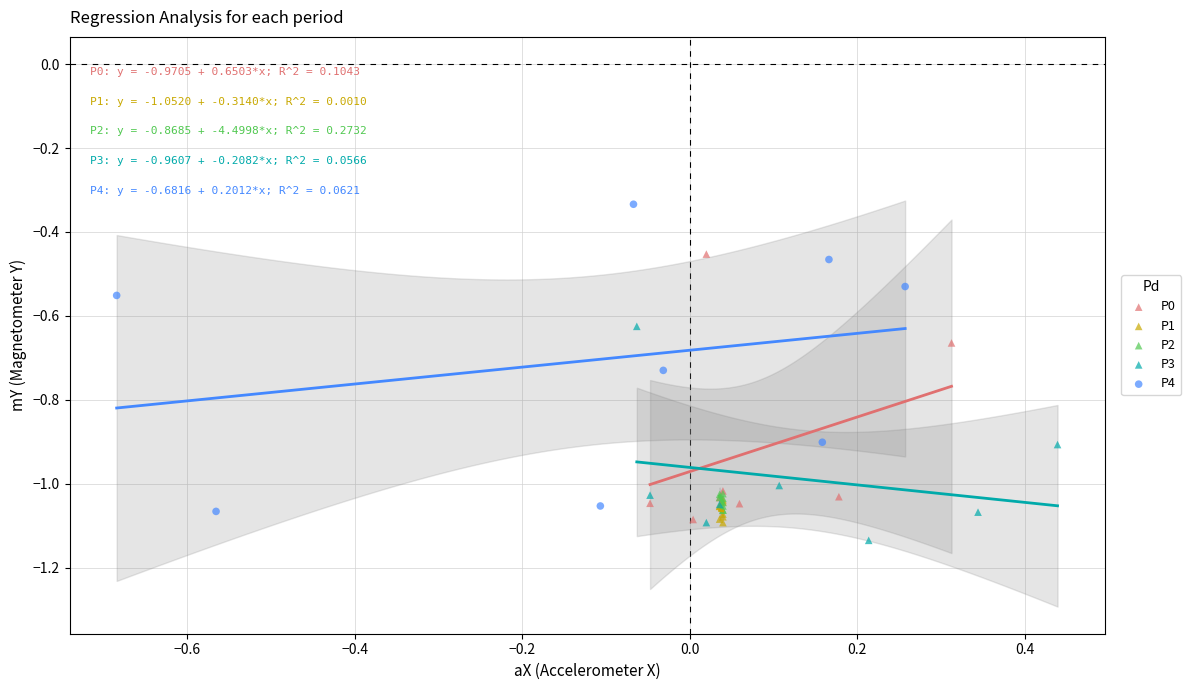

Which series contains the highest Y value?

P4